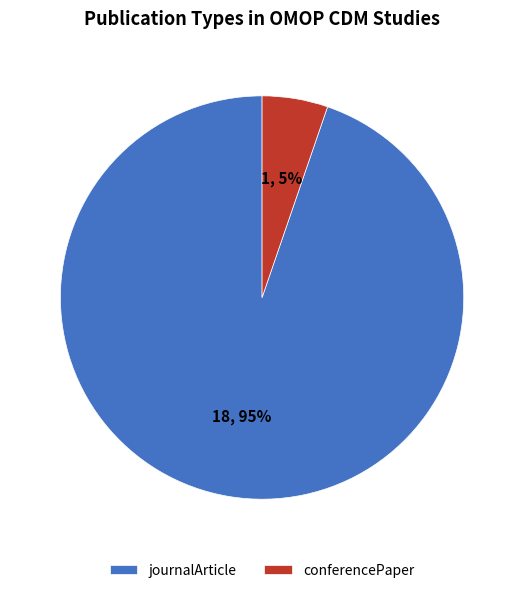

How many slices are in this pie chart?

2